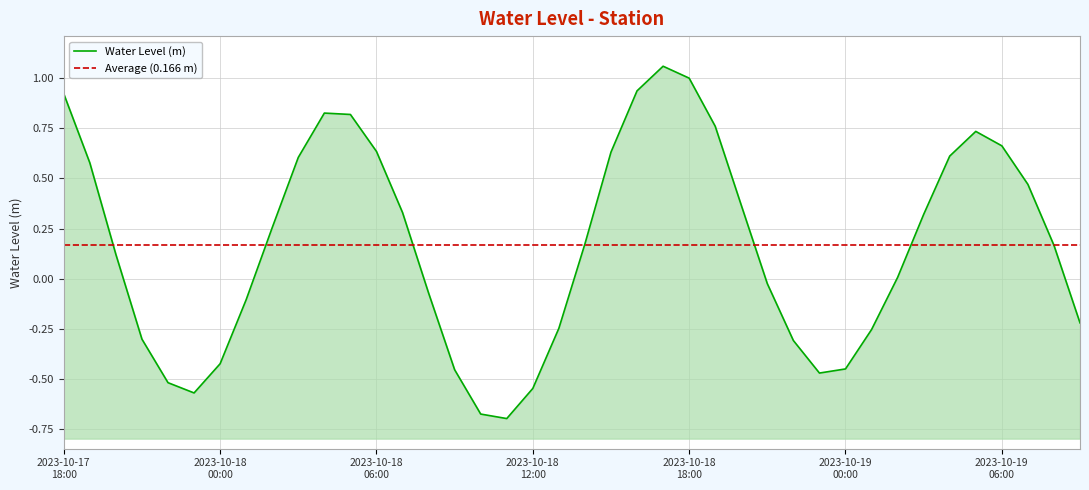

Which label corresponds to the largest value in the chart?

2023-10-18 17:00